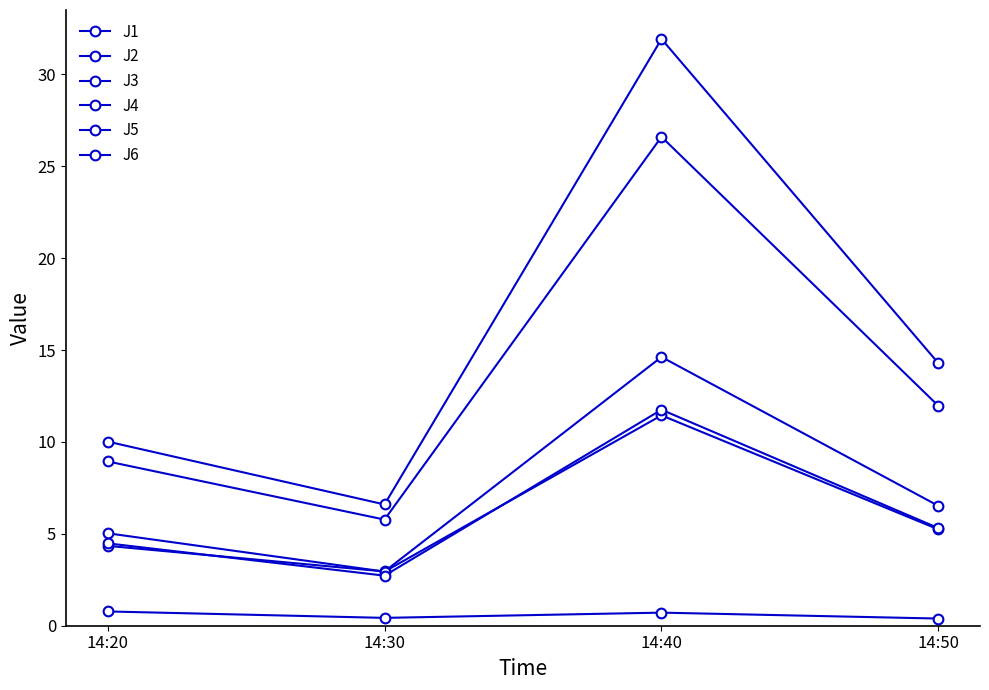

Is it true that J4 equals 8.3 at 14:50?

False